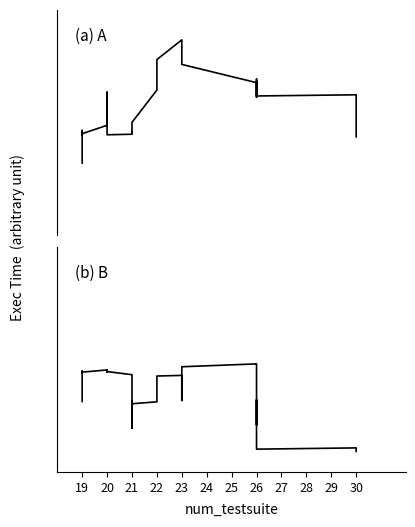

What is the total value across all series at 29?

238.8